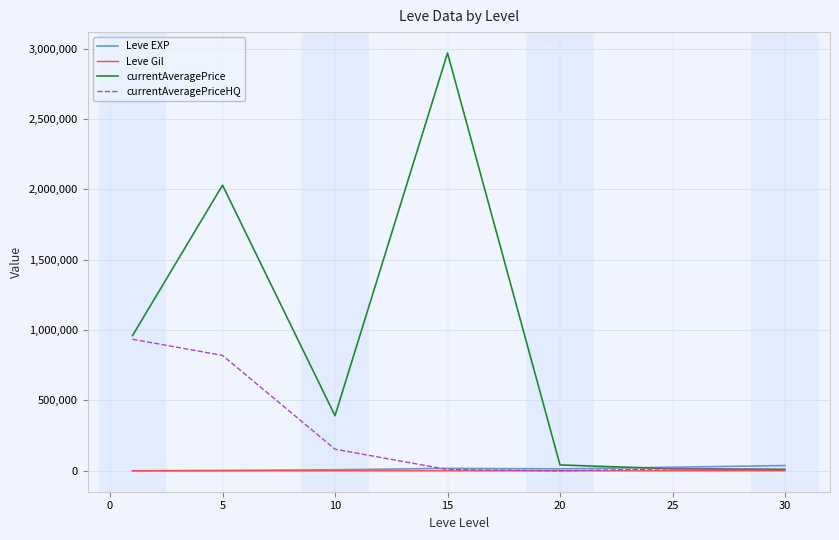

Which series has the widest spread of values?

currentAveragePrice